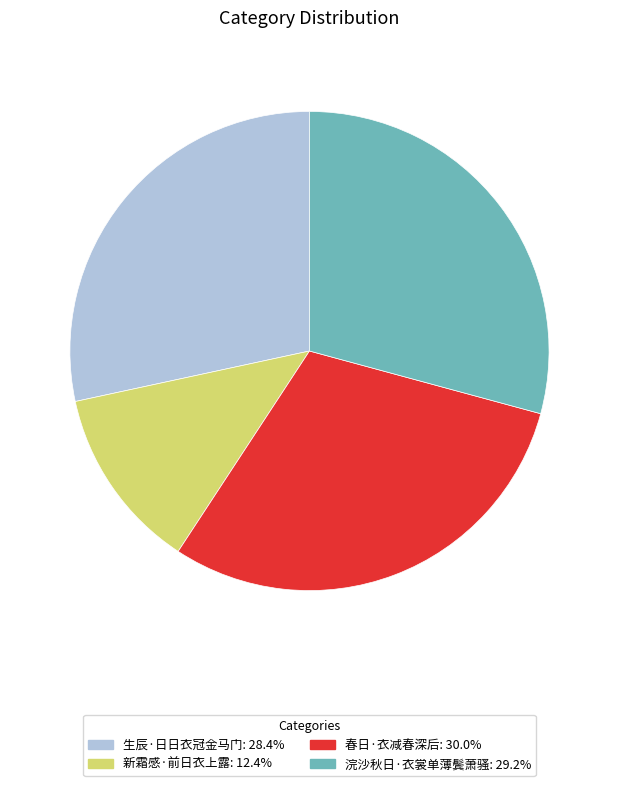

Does 新霜感·前日衣上露 account for over 50% of the chart?

No